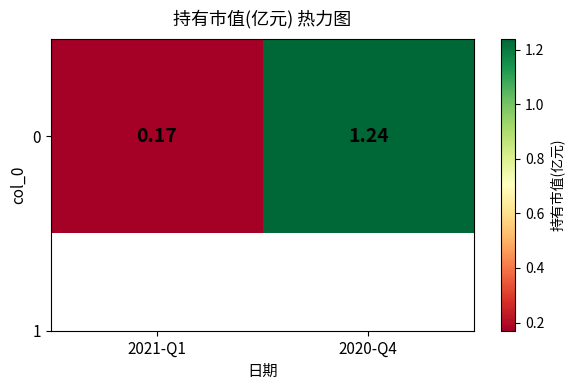

The chart shows a value of 1.8 at 2020-Q4. True or false?

False